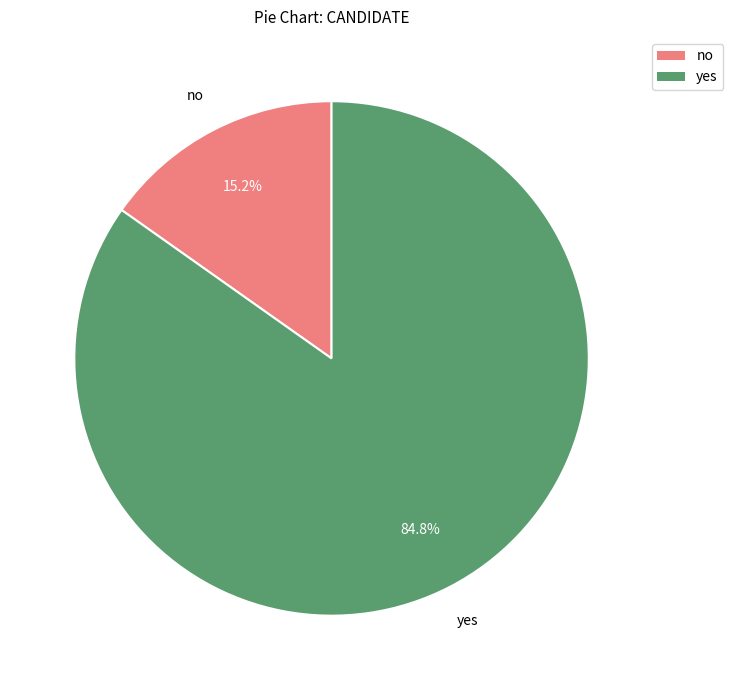

Does yes account for over 50% of the chart?

Yes